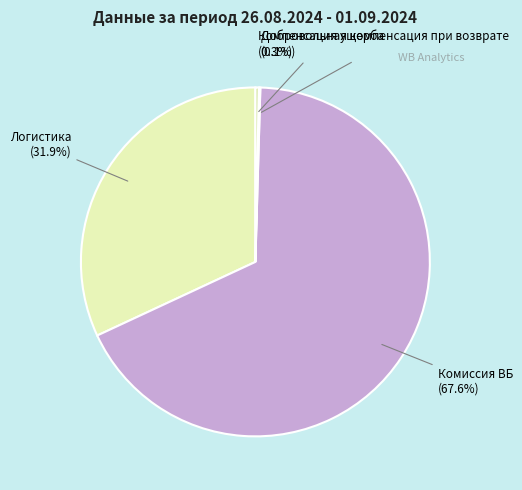

Do Логистика (31.9%) and Комиссия ВБ (67.6%) together represent more than half of the pie?

Yes